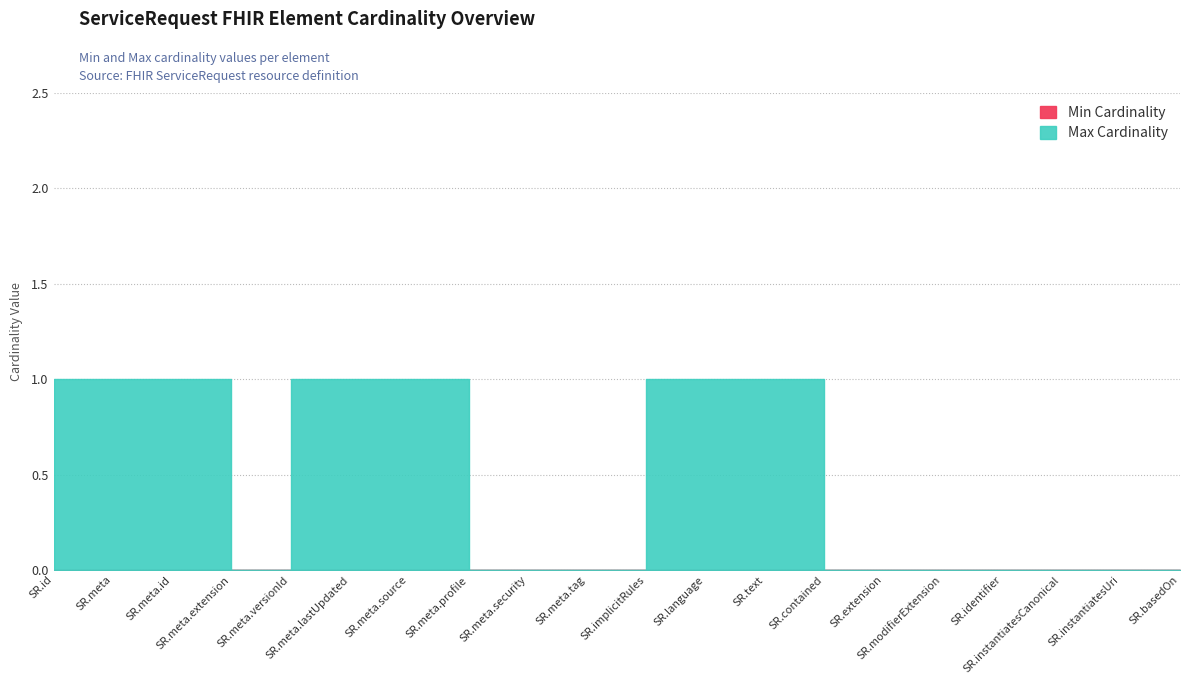

True or false: Min Cardinality and Max Cardinality intersect in this chart.

False